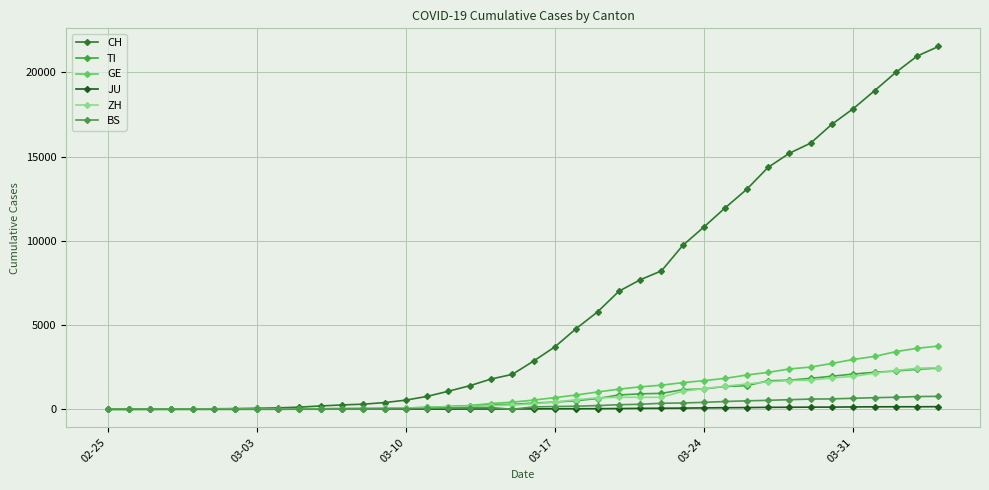

What is the highest value of the BS series?

767